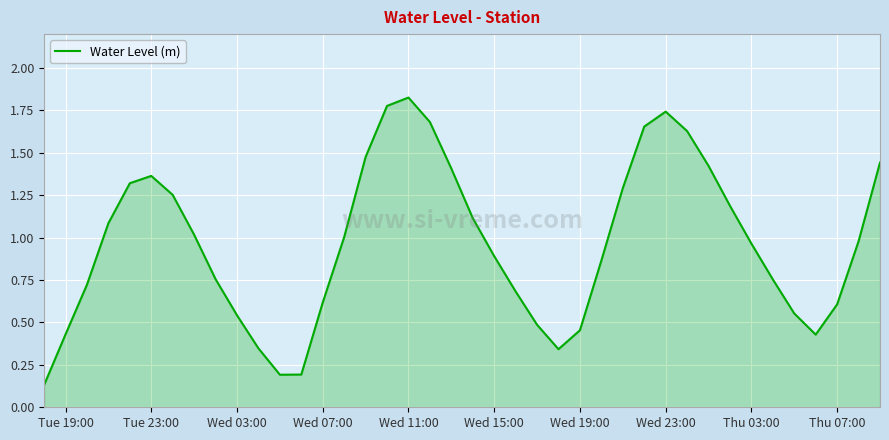

How many lines are shown in the chart?

1